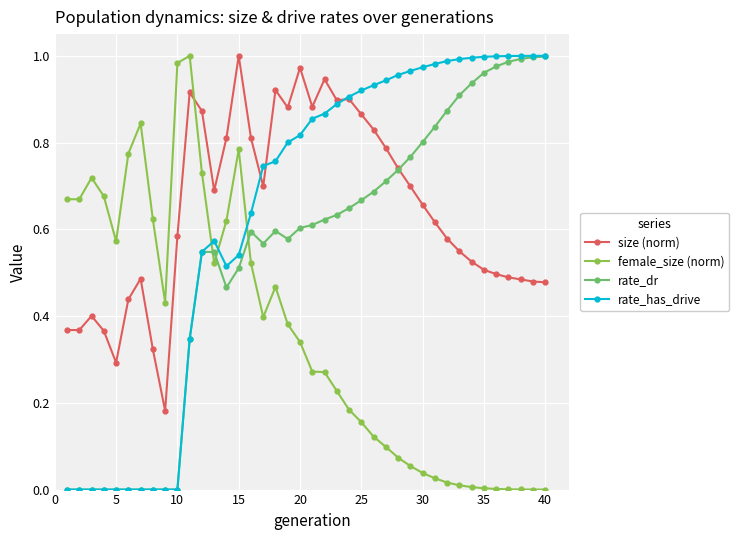

Count the number of data series in this chart.

4